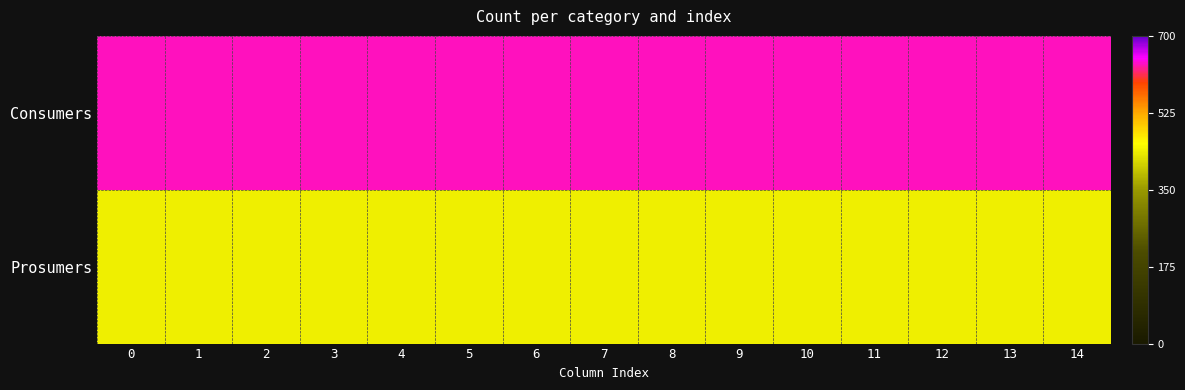

Reading left to right, extract all data points from this chart.

Consumers: 0=635	1=635	2=635	3=635	4=635	5=635	6=635	7=635	8=635	9=635	10=635	11=635	12=635	13=635	14=635
Prosumers: 0=440	1=440	2=440	3=440	4=440	5=440	6=440	7=440	8=440	9=440	10=440	11=440	12=440	13=440	14=440